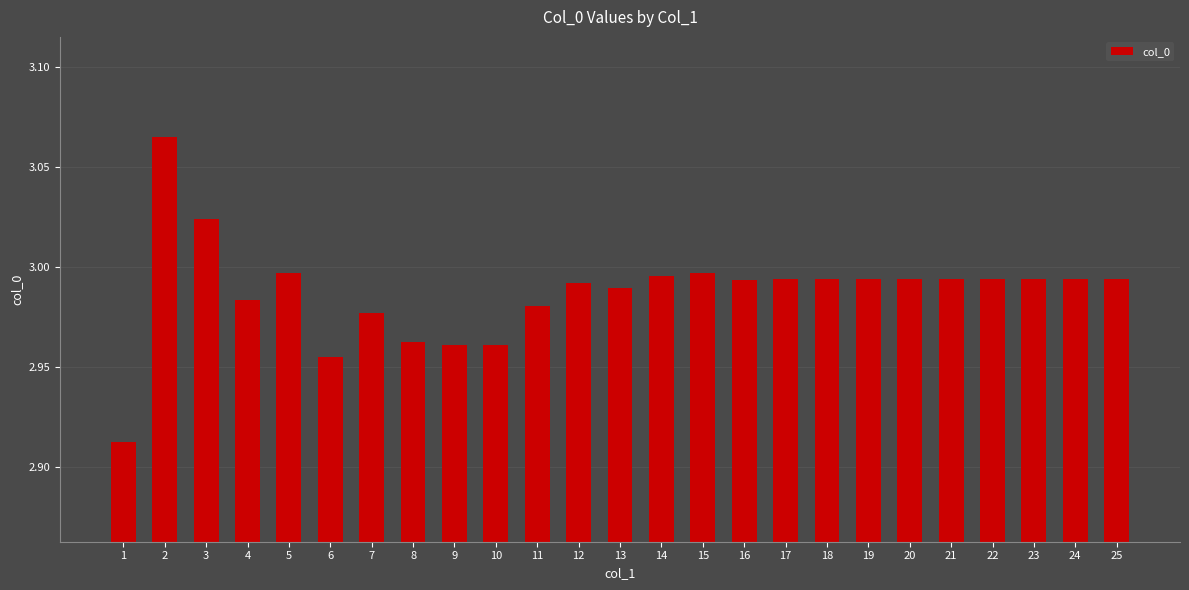

Are the bars horizontal?

No